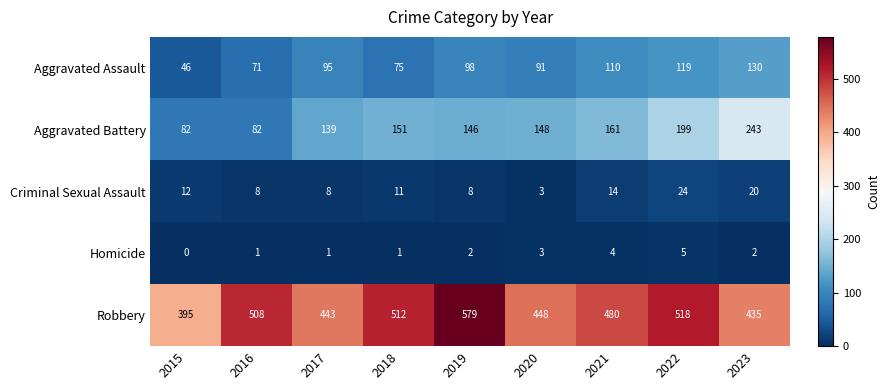

True or false: Aggravated Assault has a value of 75 at 2018.

True